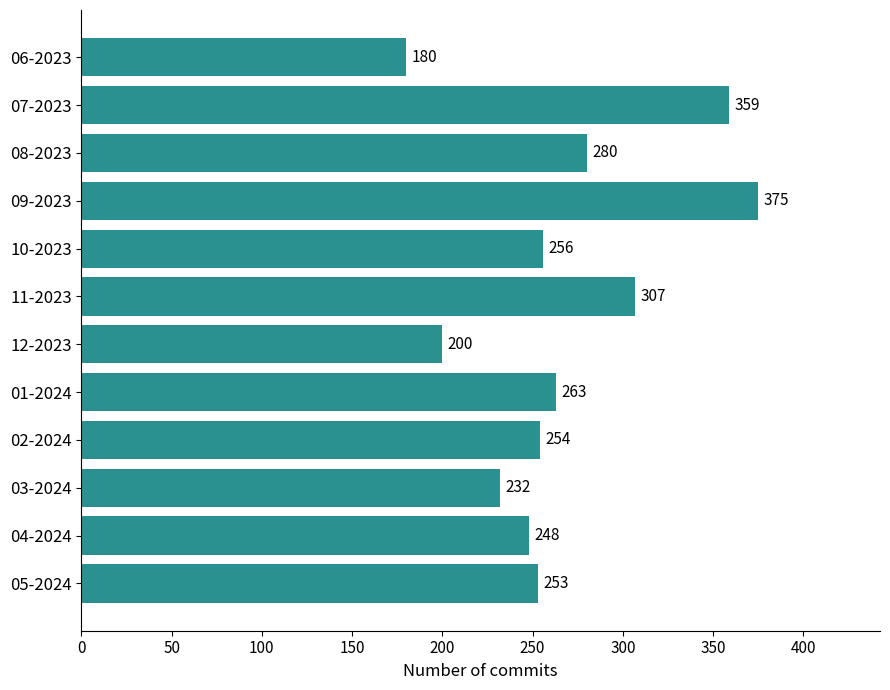

Reading top to bottom, what are all the values shown in this chart?

06-2023=180	07-2023=359	08-2023=280	09-2023=375	10-2023=256	11-2023=307	12-2023=200	01-2024=263	02-2024=254	03-2024=232	04-2024=248	05-2024=253